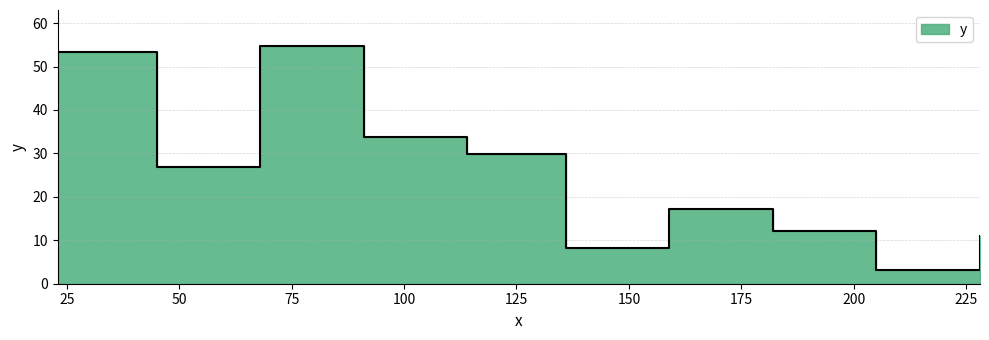

At which category does the data reach its first local peak?

68